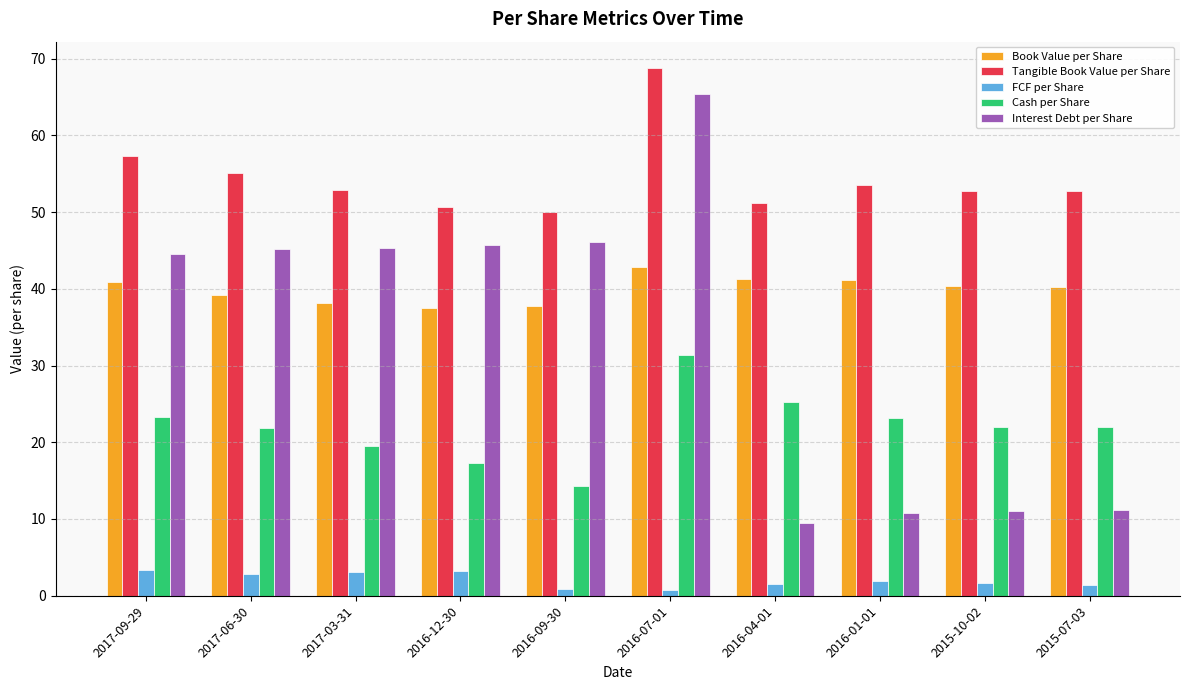

The value of Interest Debt per Share at 2017-09-29 is 44.5. True or false?

True